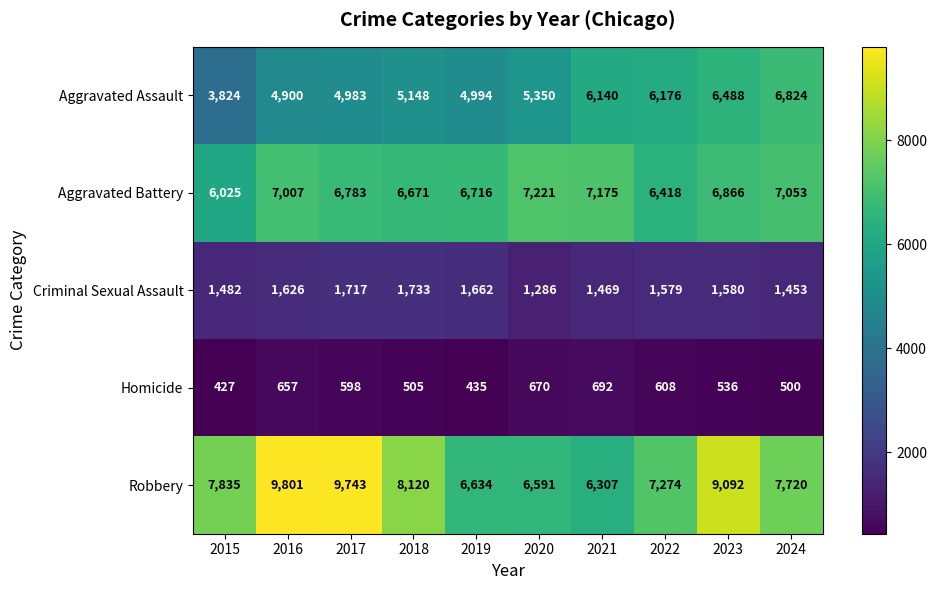

What is the approximate value of Homicide at 2022?

608